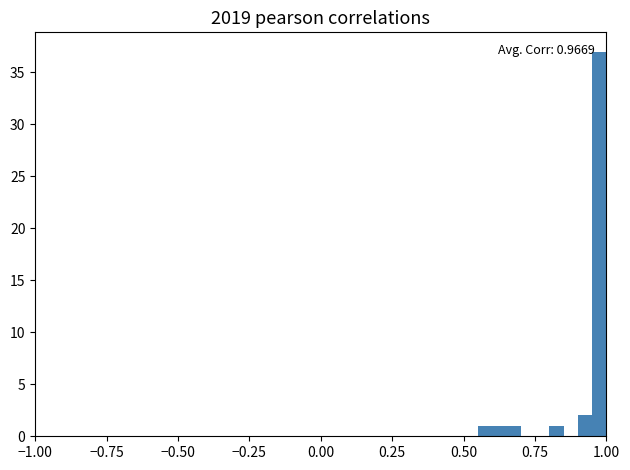

Read against the x-axis, roughly where is the centre of the tallest bar?

1.00